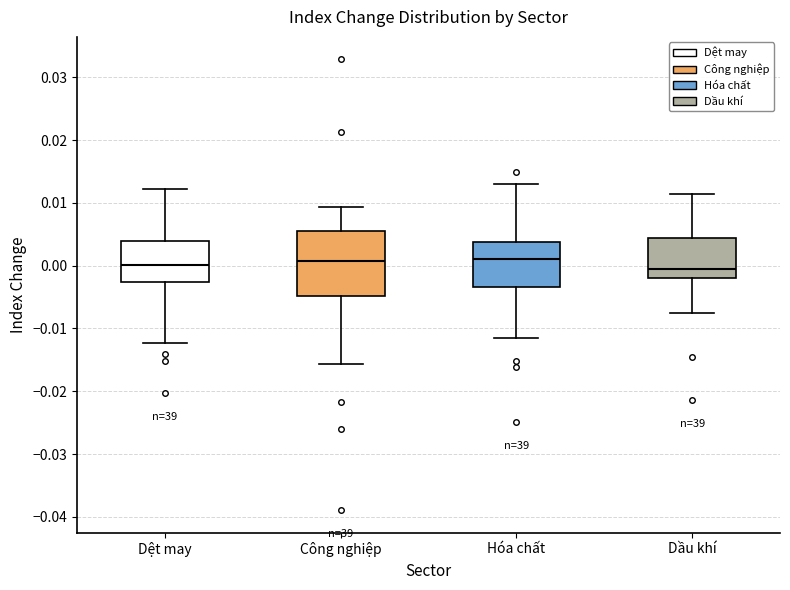

Where is the upper edge of the box for Dầu khí on the y-axis? The values are not printed on the chart, so give them approximately, as read against the axis.

0.004